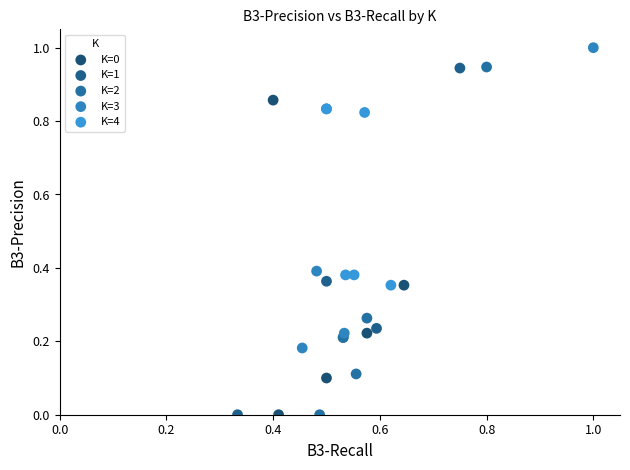

What are all the series names shown in the legend?

K=0, K=1, K=2, K=3, K=4